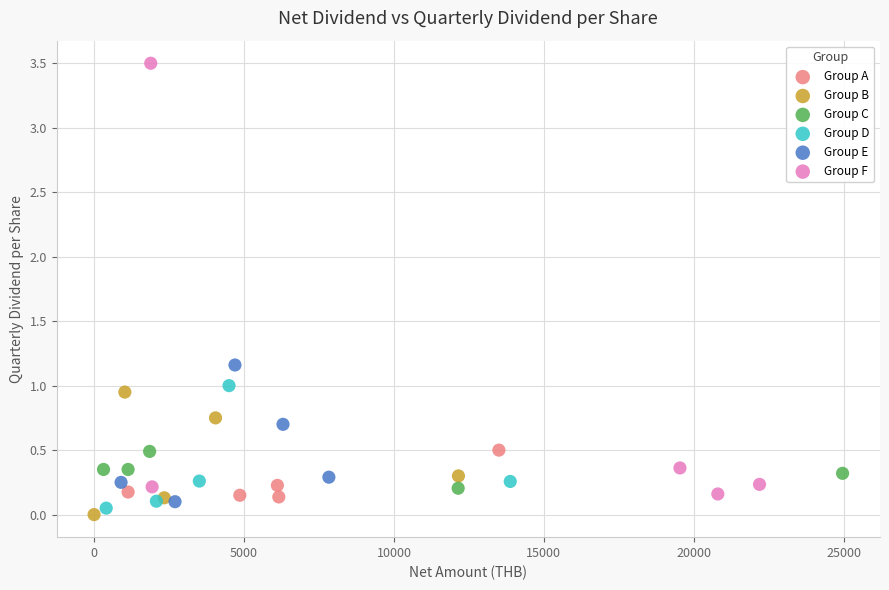

Which series reaches the minimum Y coordinate?

Group B